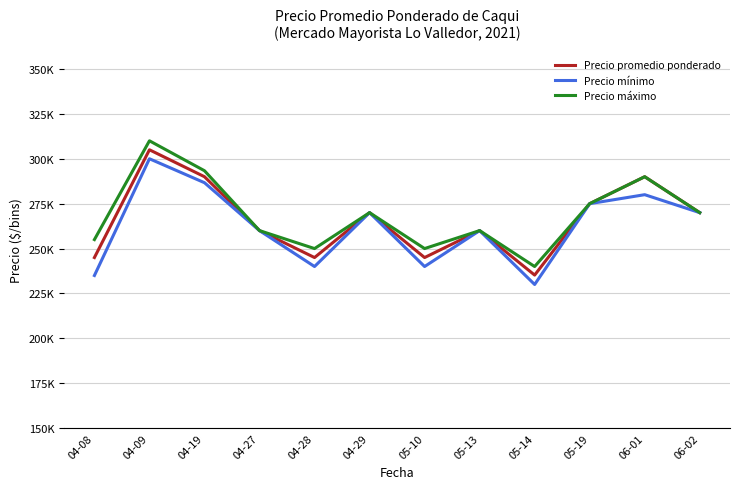

Reading left to right, extract all data points from this chart.

Precio promedio ponderado: 245000.0	305000.0	290000.0	260000.0	245000.0	270000.0	245000.0	260000.0	235238.0	275000.0	290000.0	270000.0
Precio mínimo: 235000.0	300000.0	286666.7	260000.0	240000.0	270000.0	240000.0	260000.0	230000.0	275000.0	280000.0	270000.0
Precio máximo: 255000.0	310000.0	293333.3	260000.0	250000.0	270000.0	250000.0	260000.0	240000.0	275000.0	290000.0	270000.0